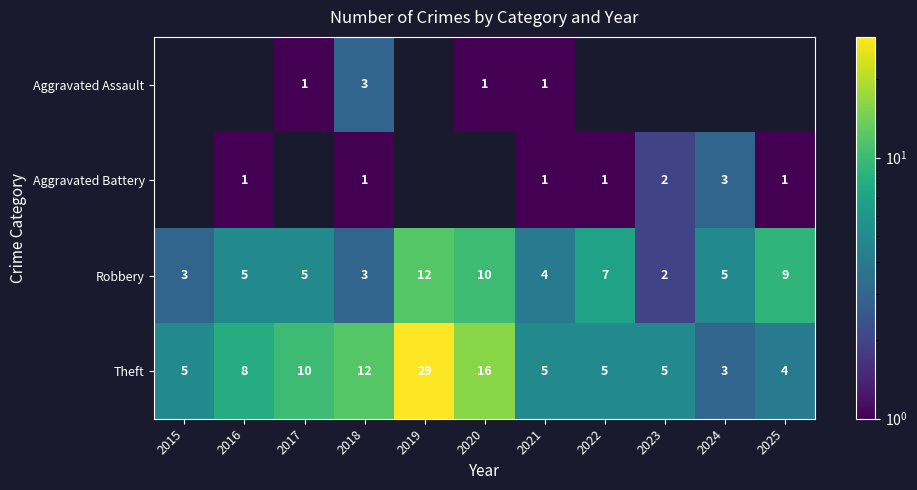

True or false: Robbery has a value of 2 at 2015.

False